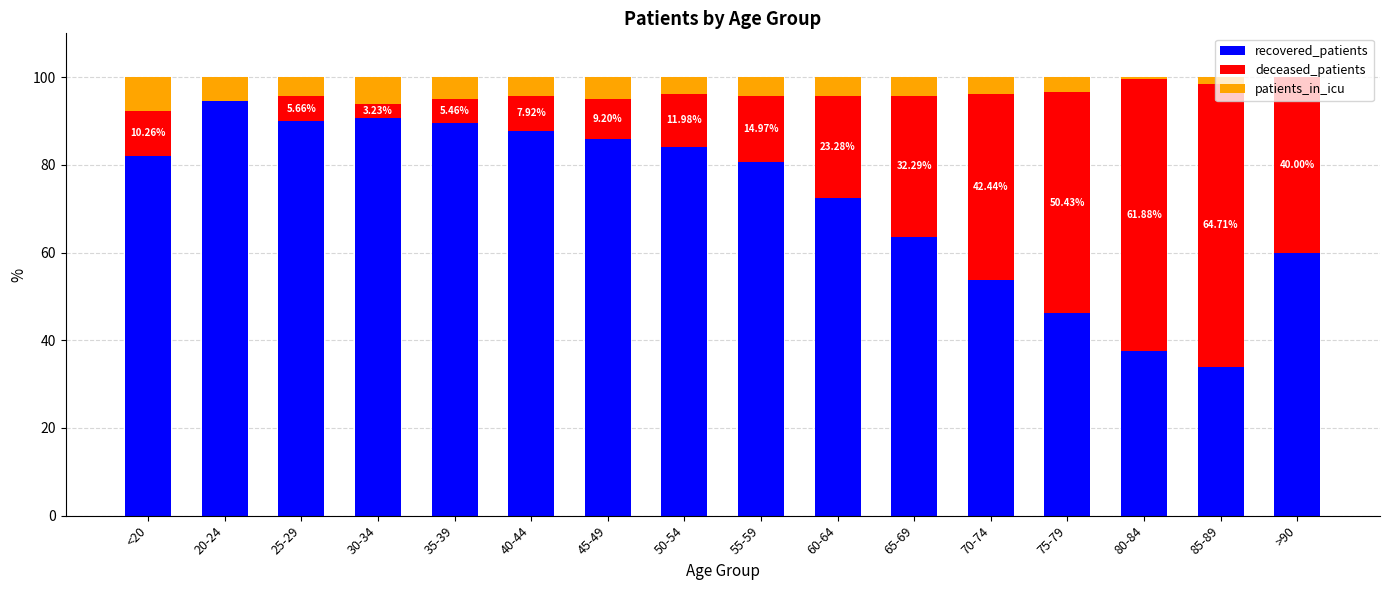

What is the total value across all series at 50-54?

100.0